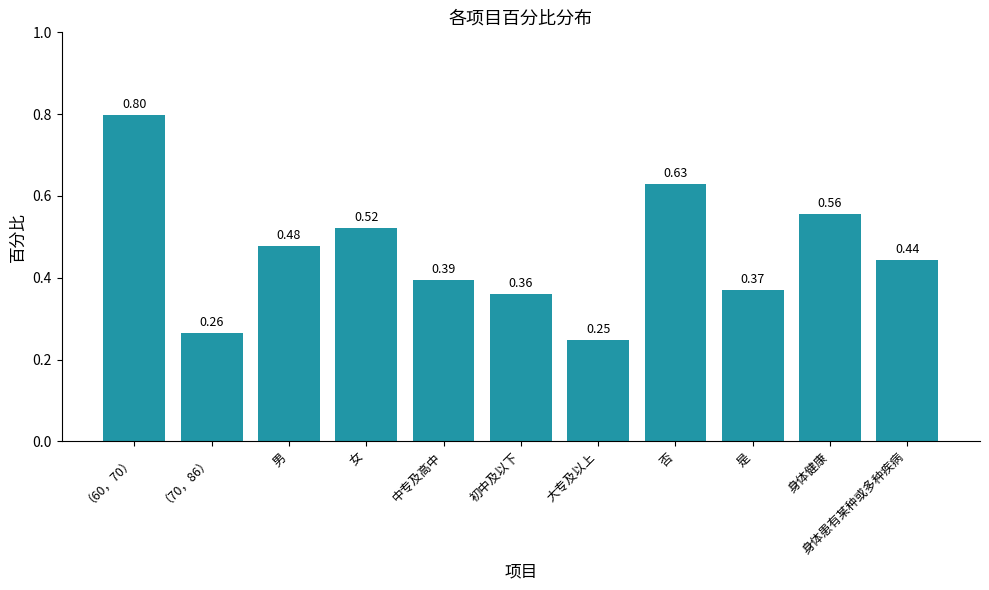

Where is the data nearest to the value 0?

大专及以上